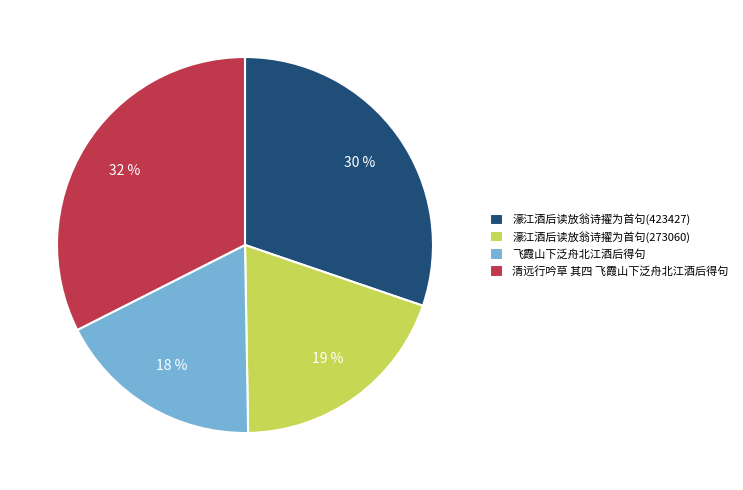

Approximately how many times larger is the value at 濠江酒后读放翁诗擢为首句(273060) compared to 濠江酒后读放翁诗擢为首句(423427)?

0.6